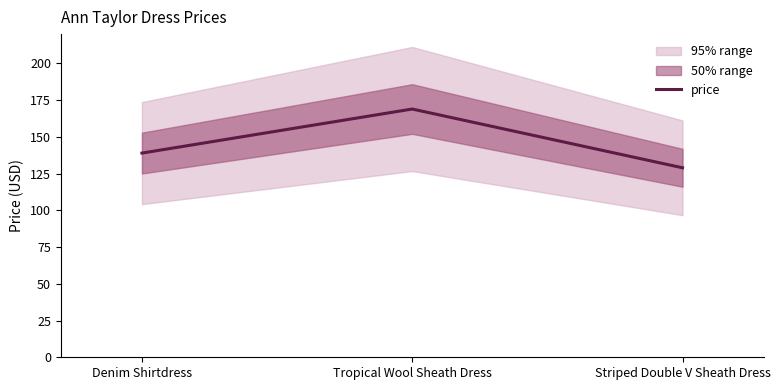

What is the value of the 2nd point from the left?

169